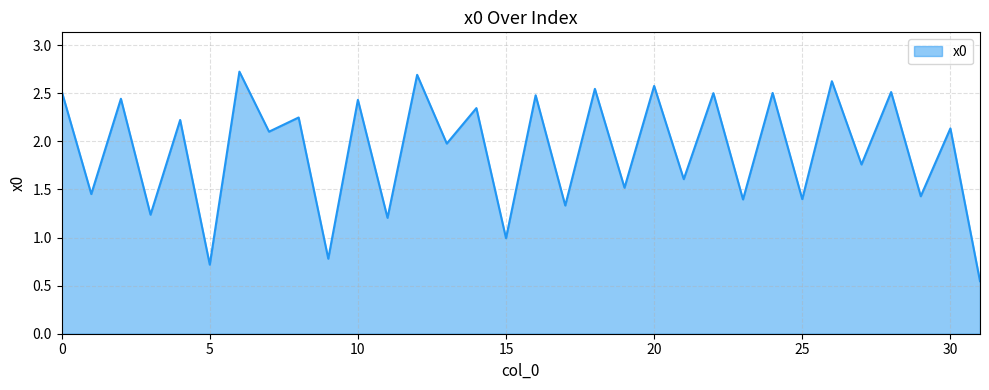

What is the maximum value shown in the chart?

2.7